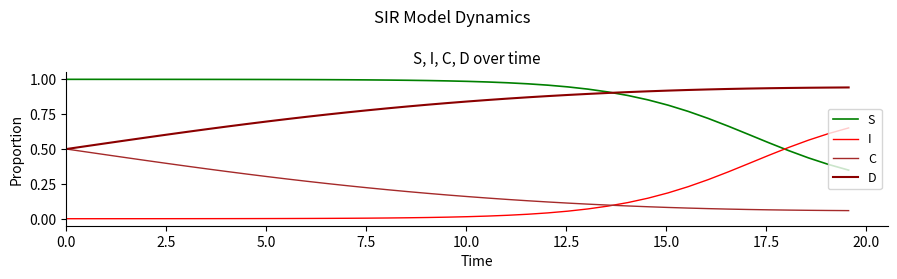

List the series in order of their peak value, highest first.

S, D, I, C